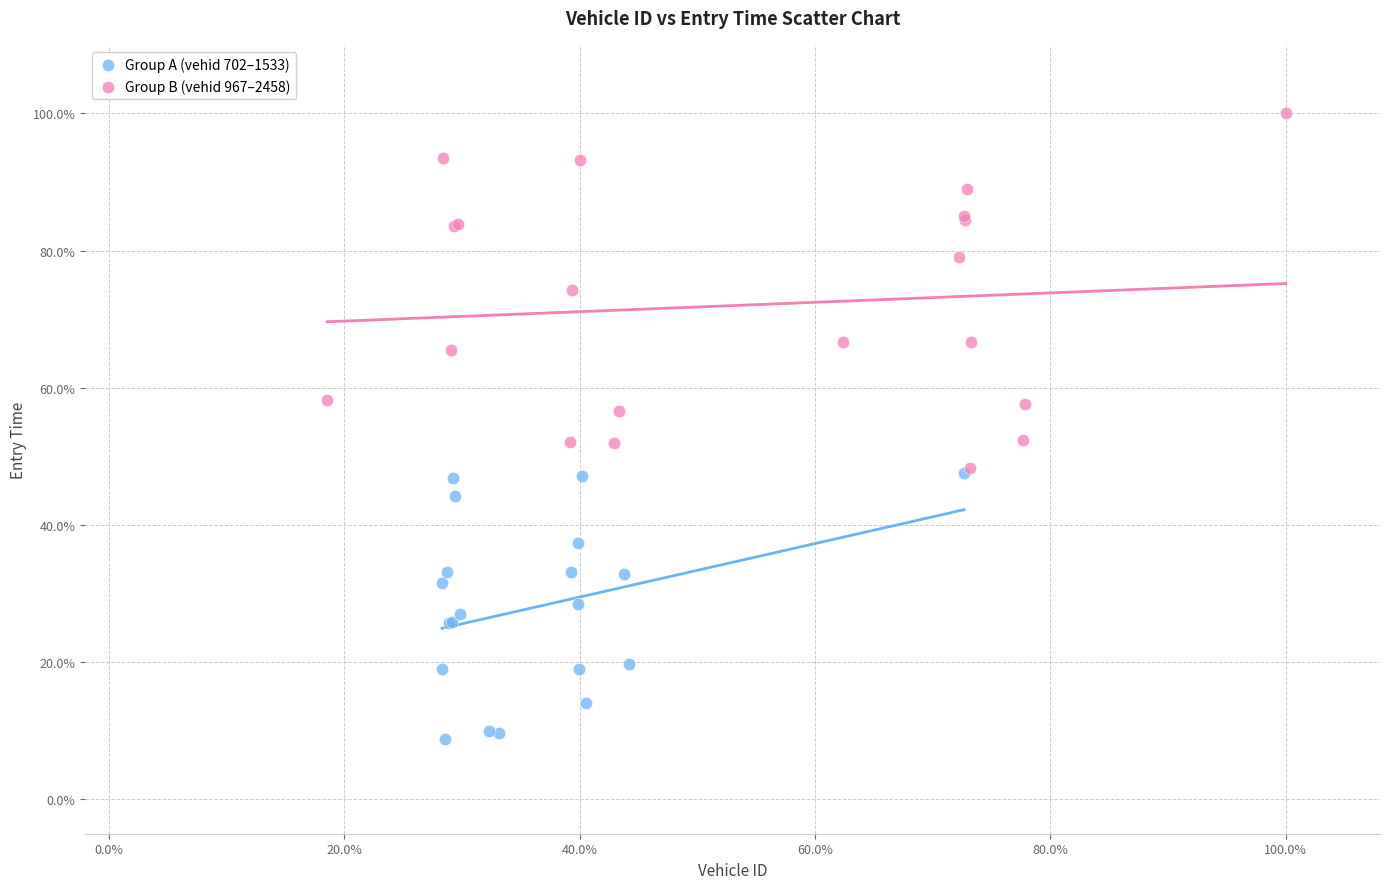

Which series contains the lowest Y value?

Group A (vehid 702–1533)